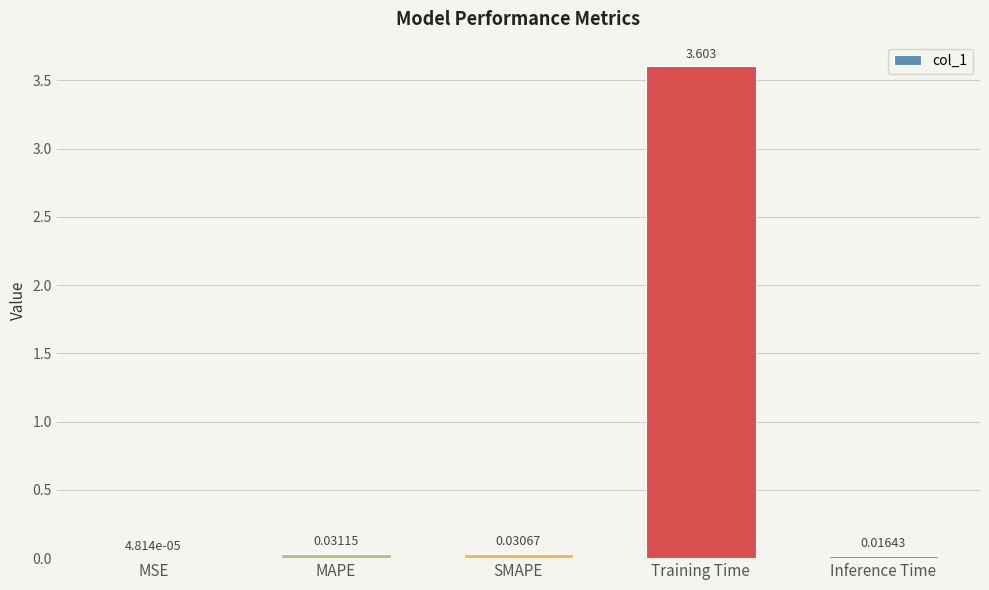

Which category has the highest value across all series?

Training Time